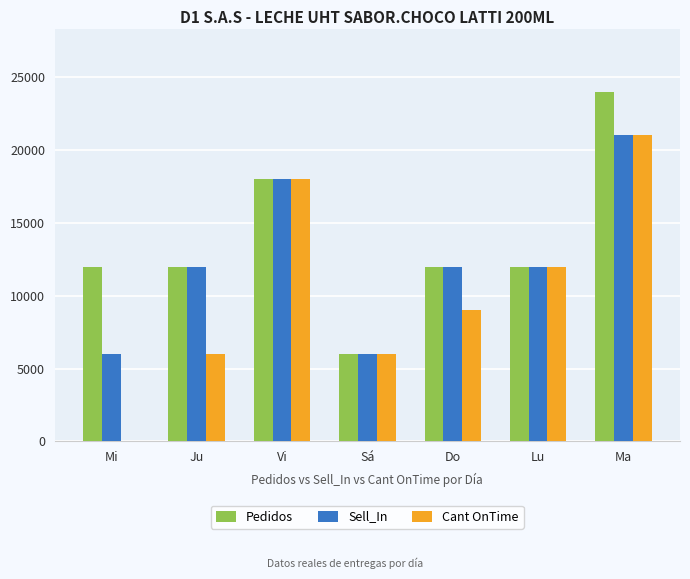

How many data points does each series have?

7